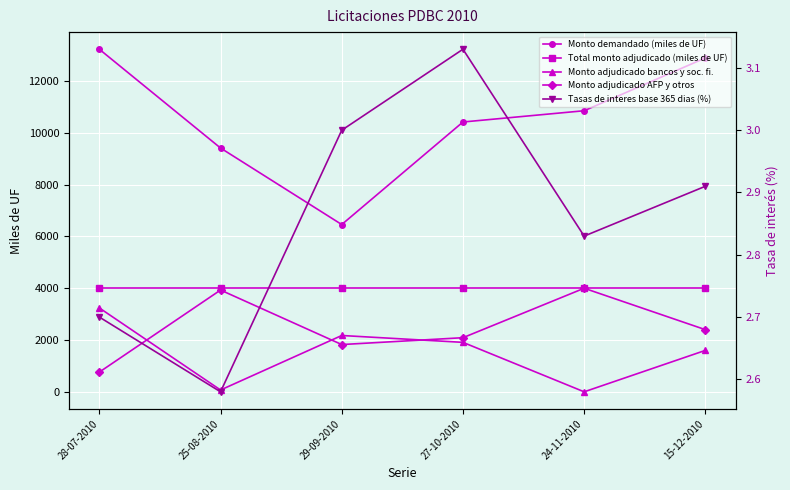

Is the value of Monto adjudicado bancos y soc. fi. at 25-08-2010 greater than the value of Monto adjudicado AFP y otros at 29-09-2010?

No